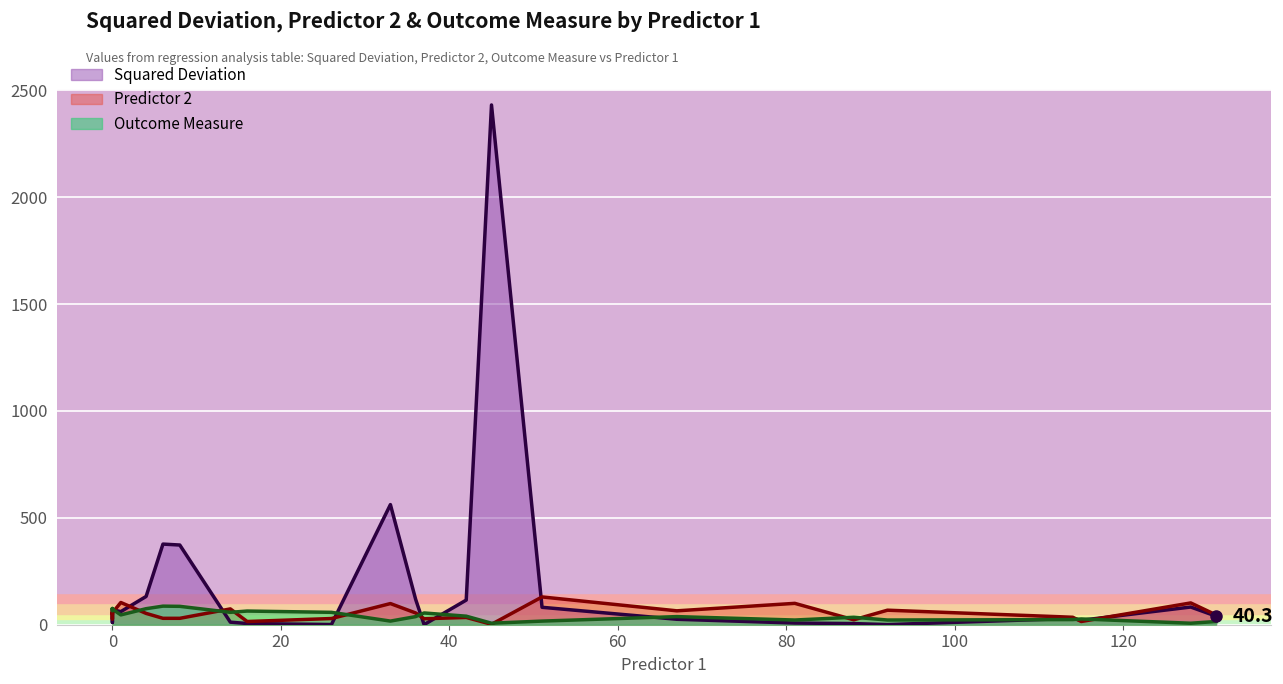

At which label is Outcome Measure closest to 47?

1